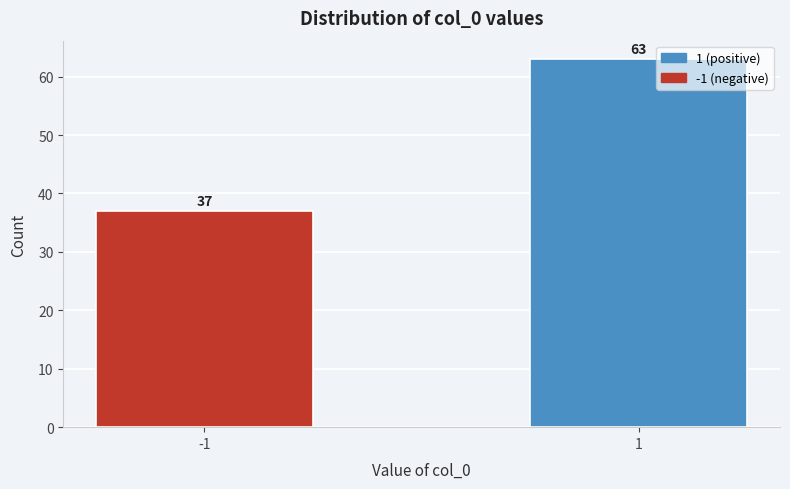

Reading left to right, transcribe all the data shown in this chart.

37	63